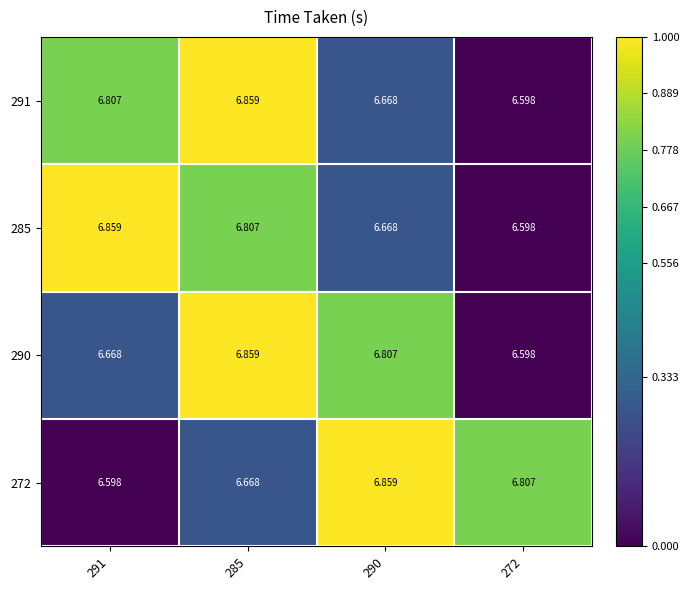

Is the value of 272 at 291 greater than the value of 285 at 291?

No